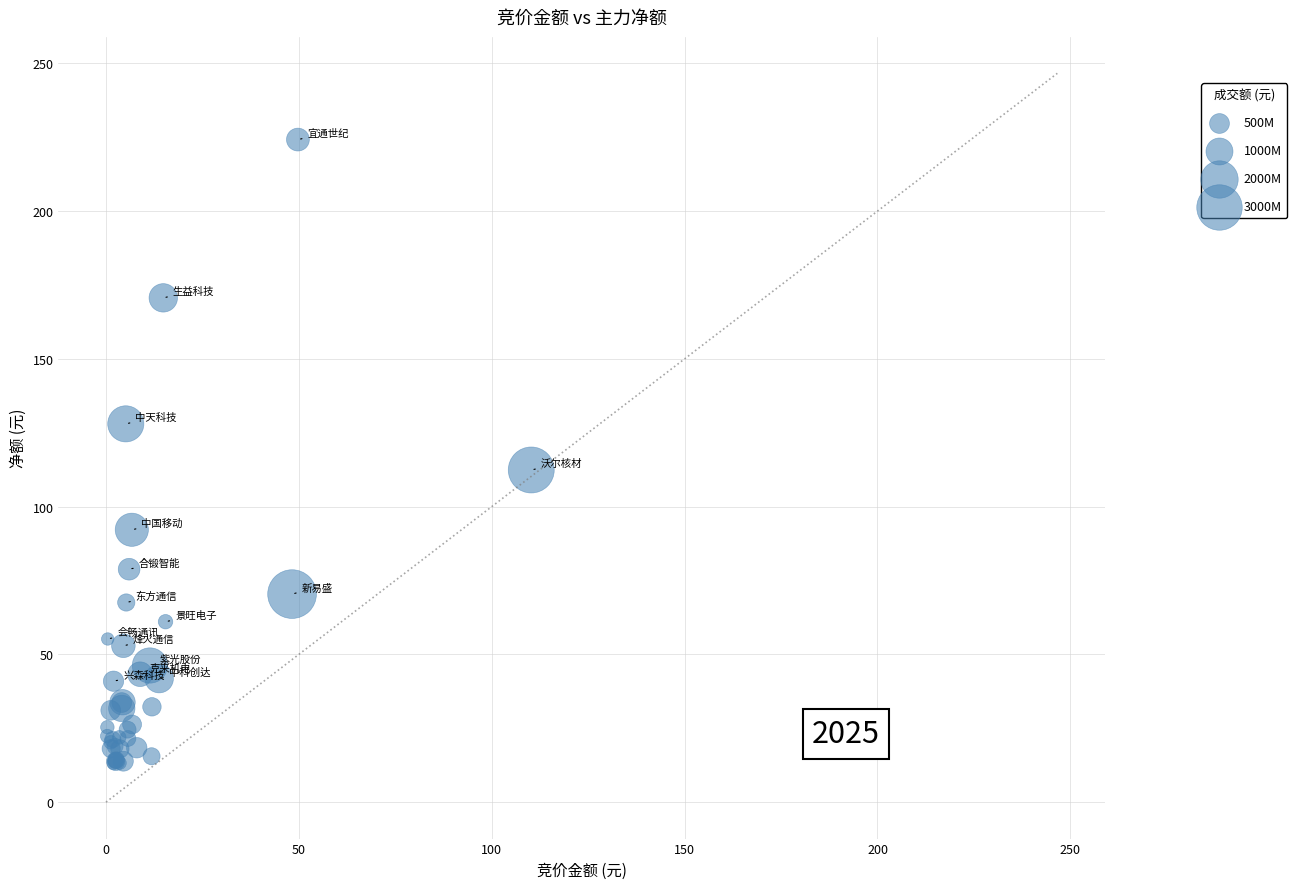

What Y value in the scatter plot is closest to 118?

112.4